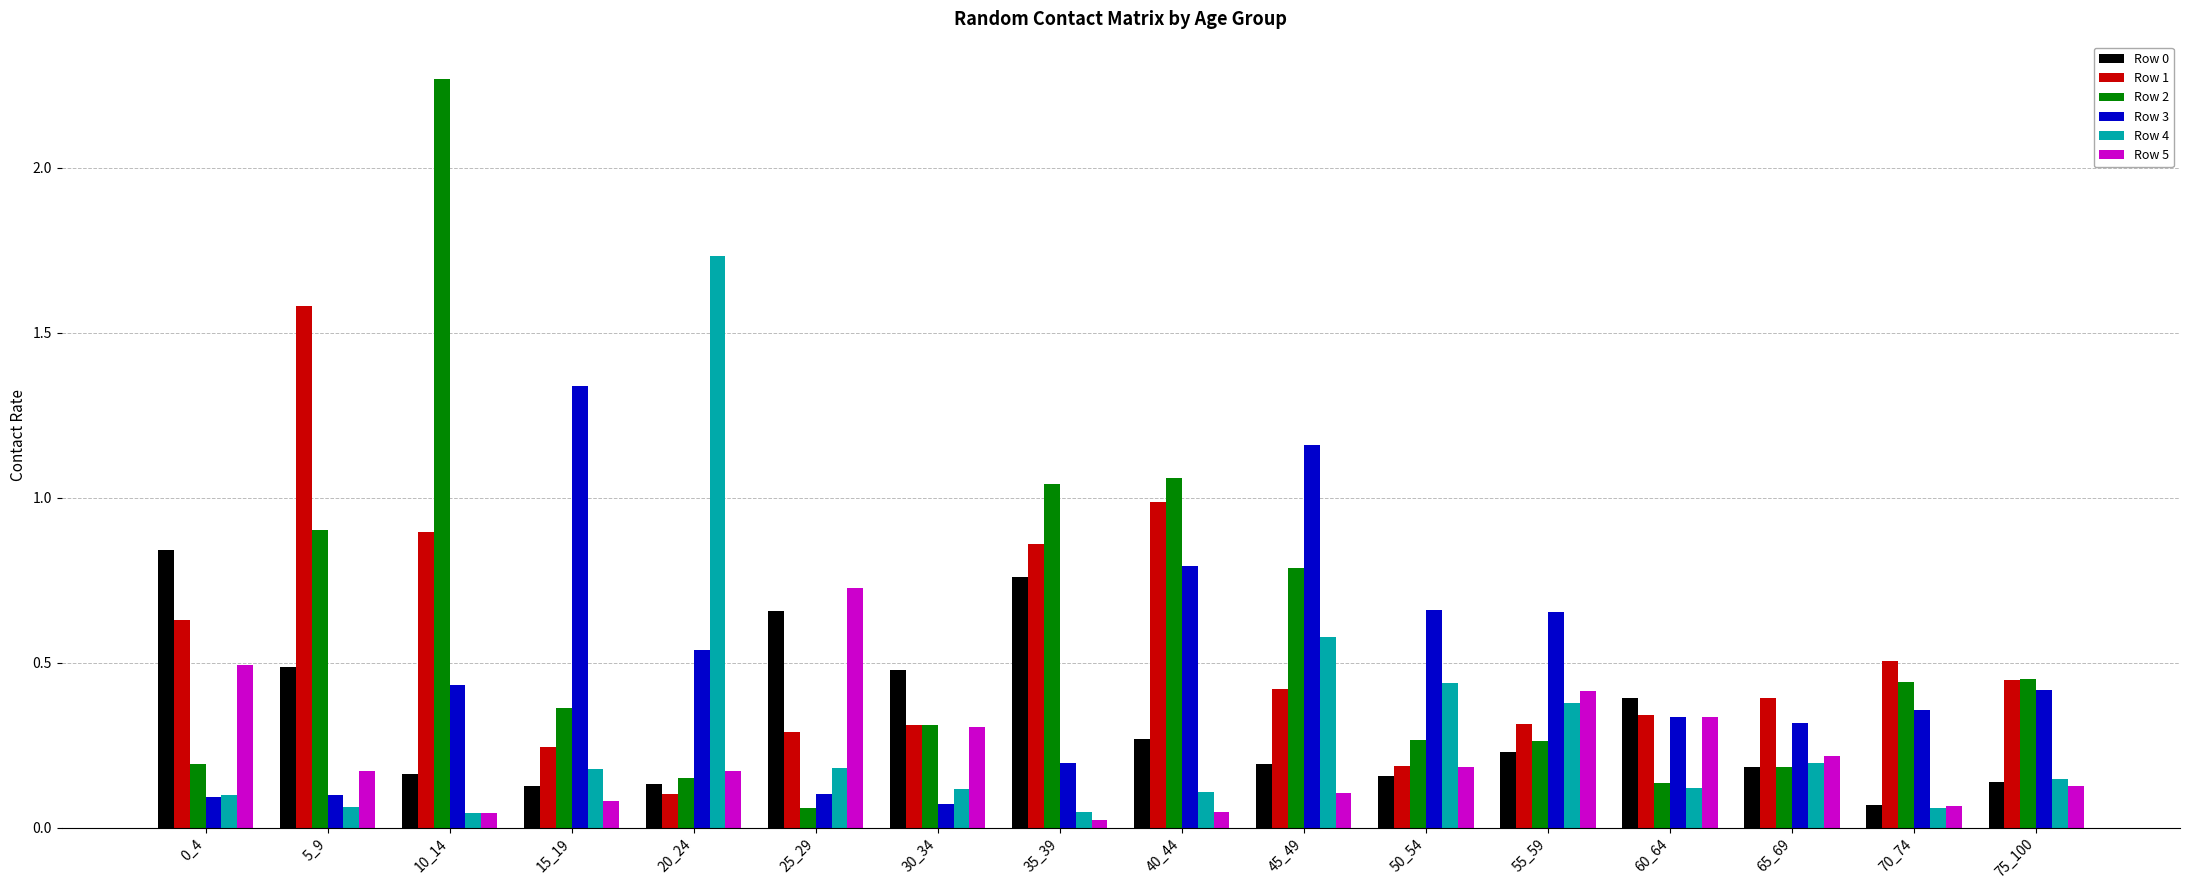

Which category has the lowest value in the Row 1 series?

20_24